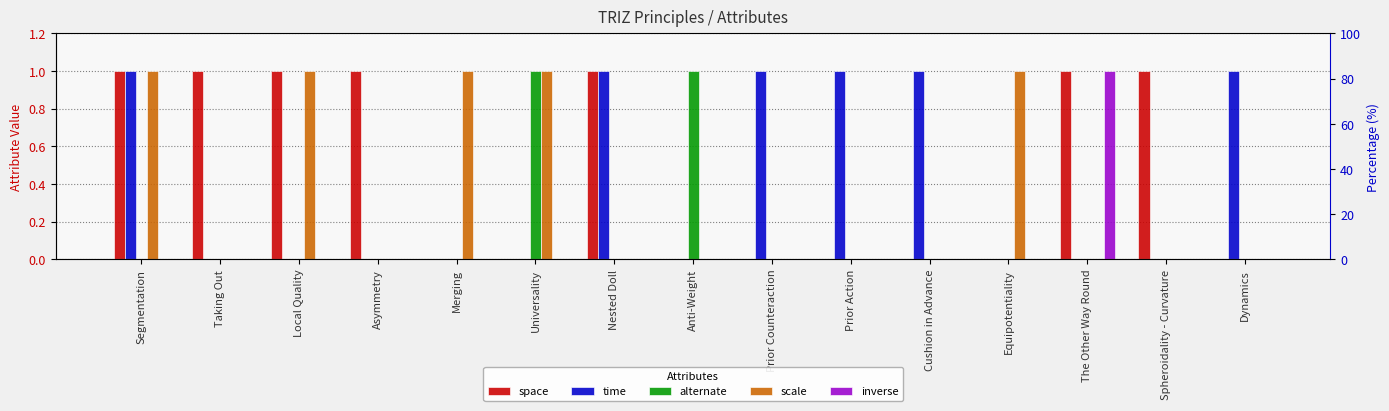

At how many categories does at least one series exceed 0?

15